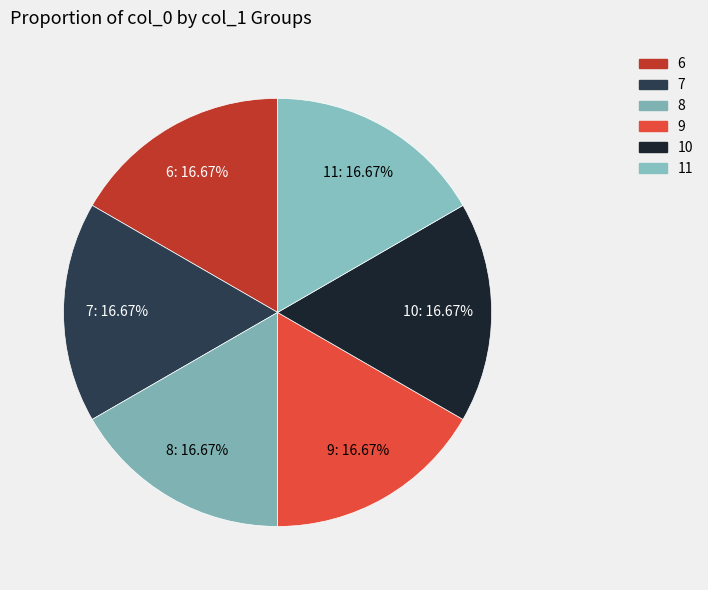

Is the sum of 8 and 6 greater than half?

No